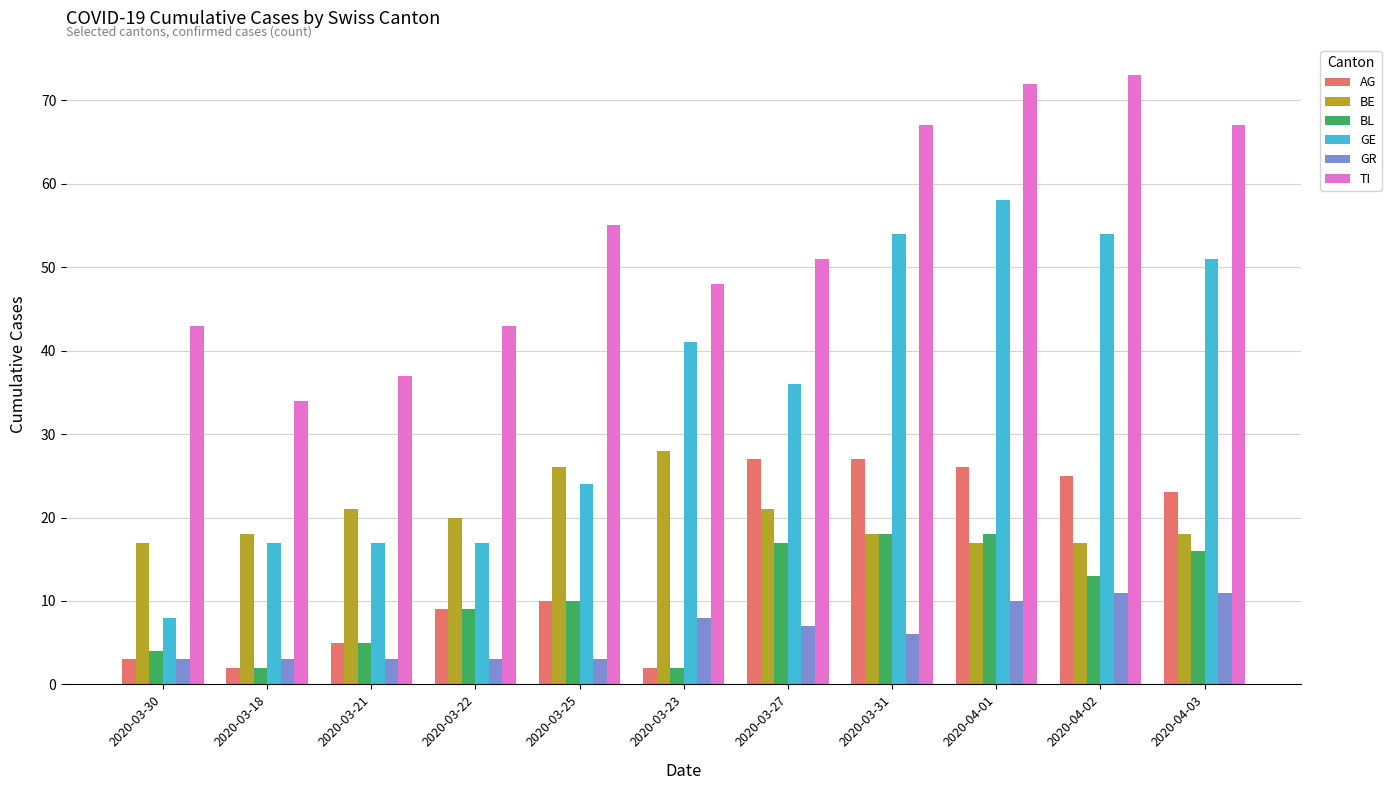

How many GR values are between 3 and 10?

9